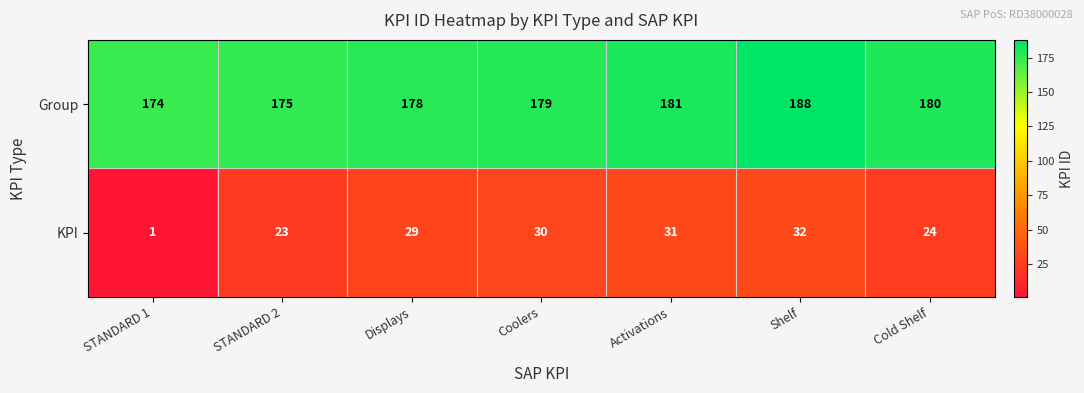

The Group series shows 238 at Coolers. True or false?

False